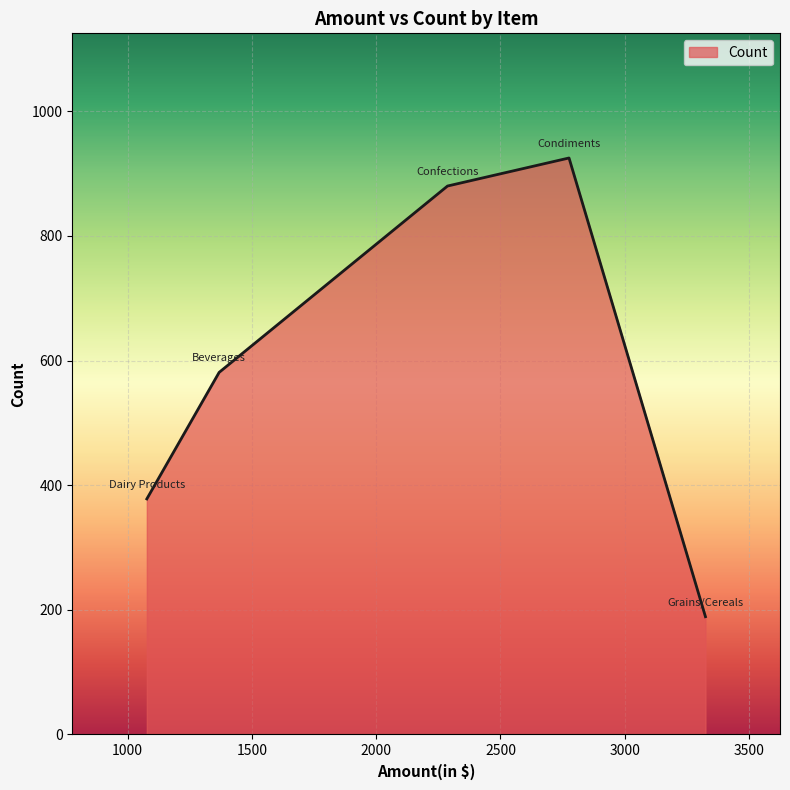

What is the minimum value shown in the chart?

189